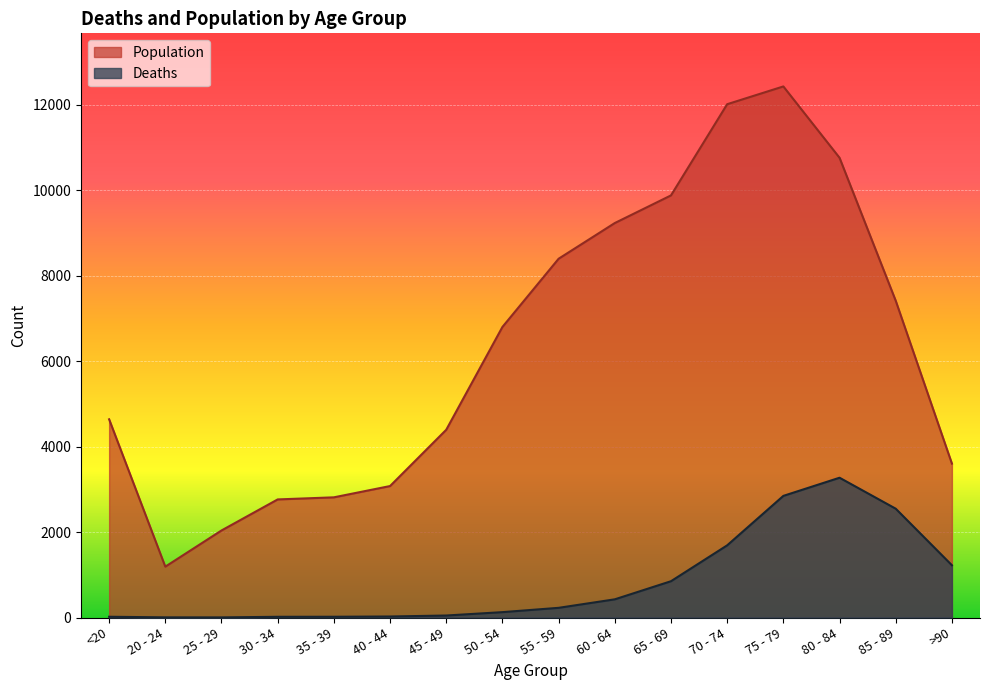

List the series in order of their overall mean, highest first.

Population, Deaths